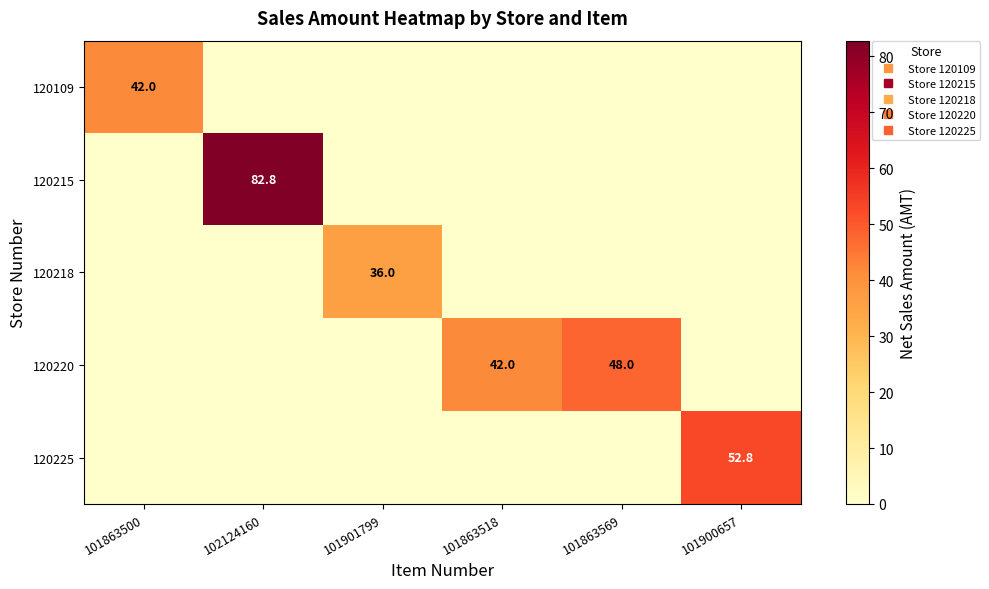

Which category has the lowest value in the 120220 series?

101863500